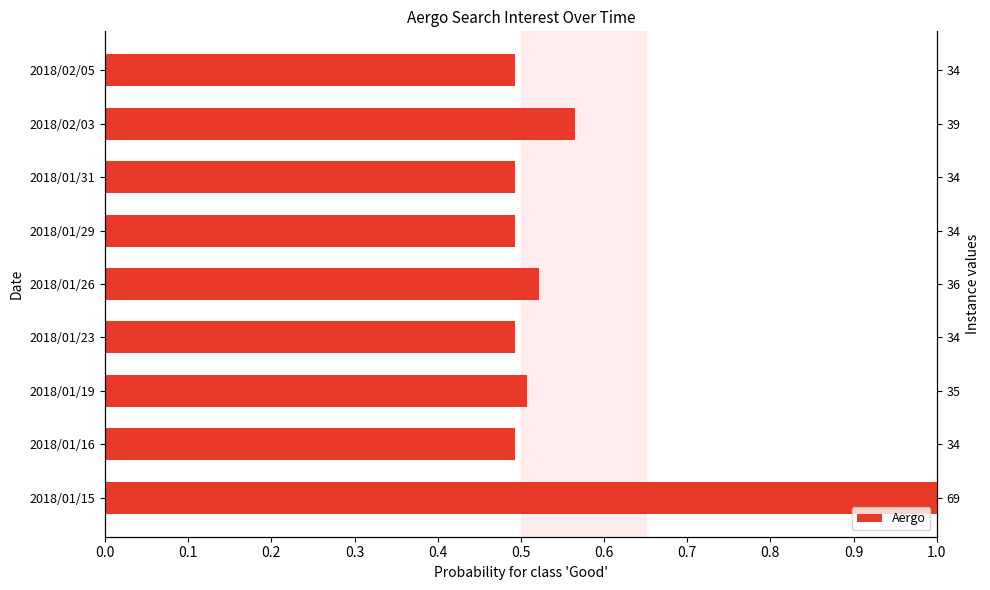

What is the minimum value shown in the chart?

0.5